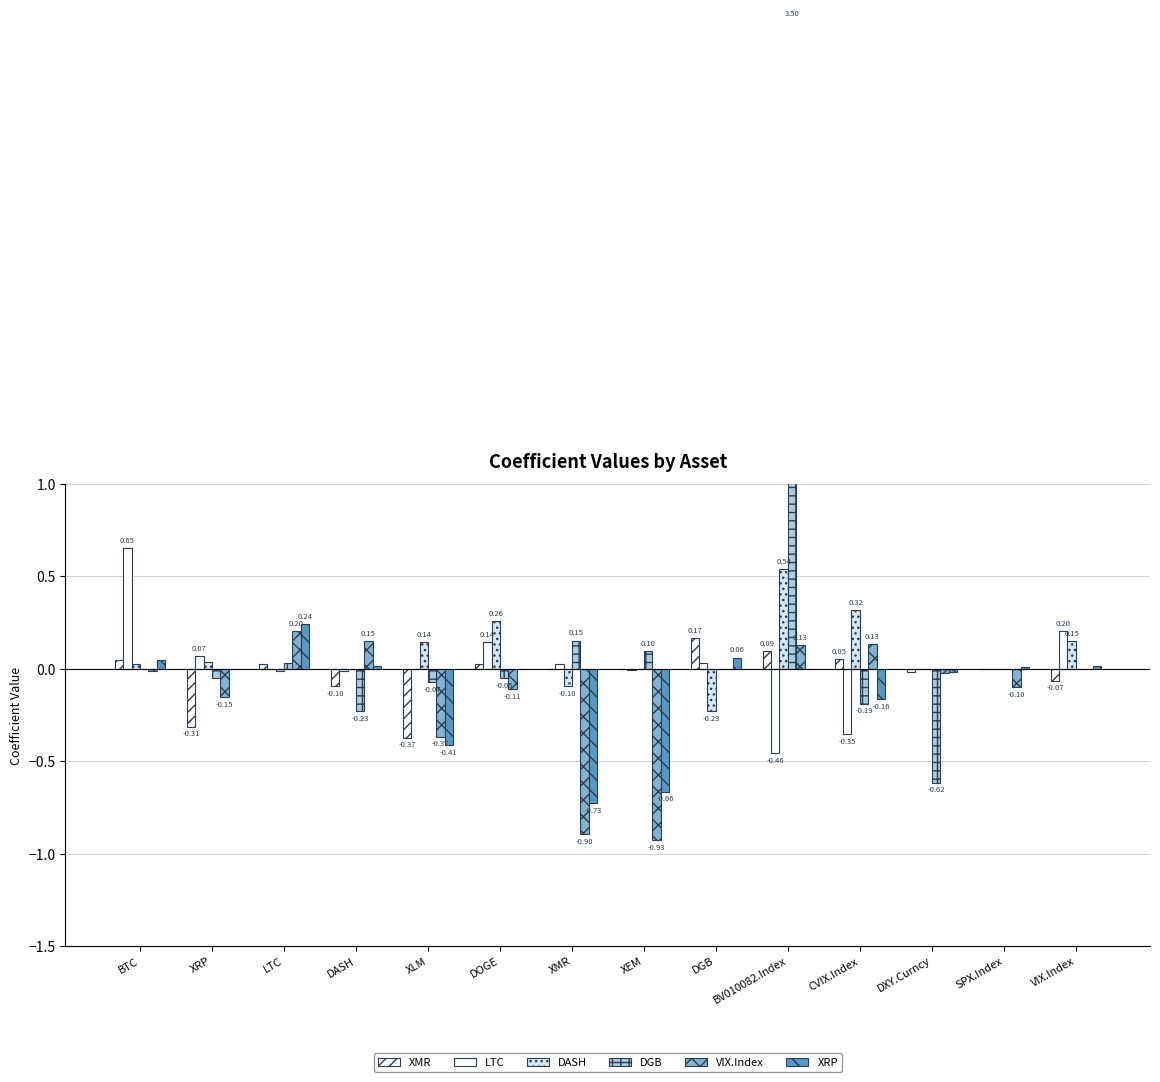

True or false: VIX.Index has a value of -0.6 at XLM.

False